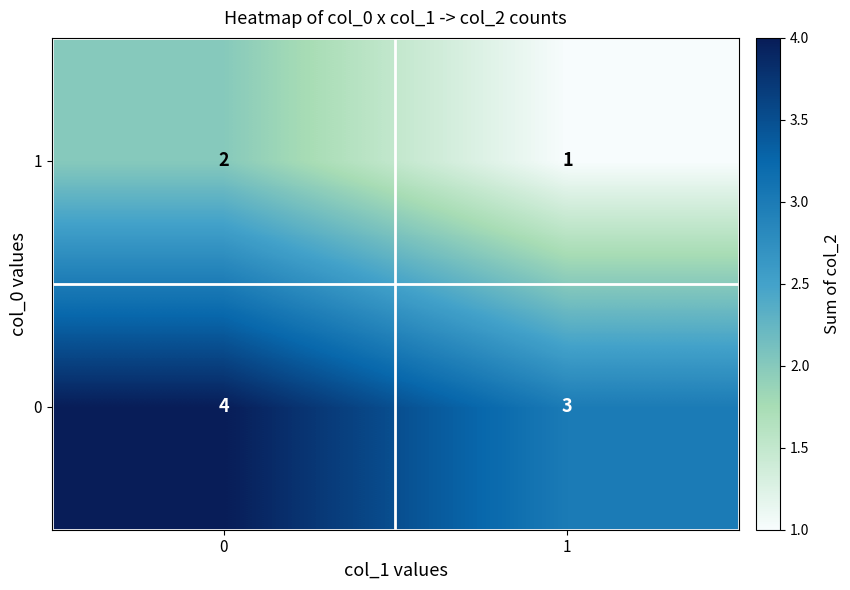

At 1, list the series in order from smallest to largest.

1, 0